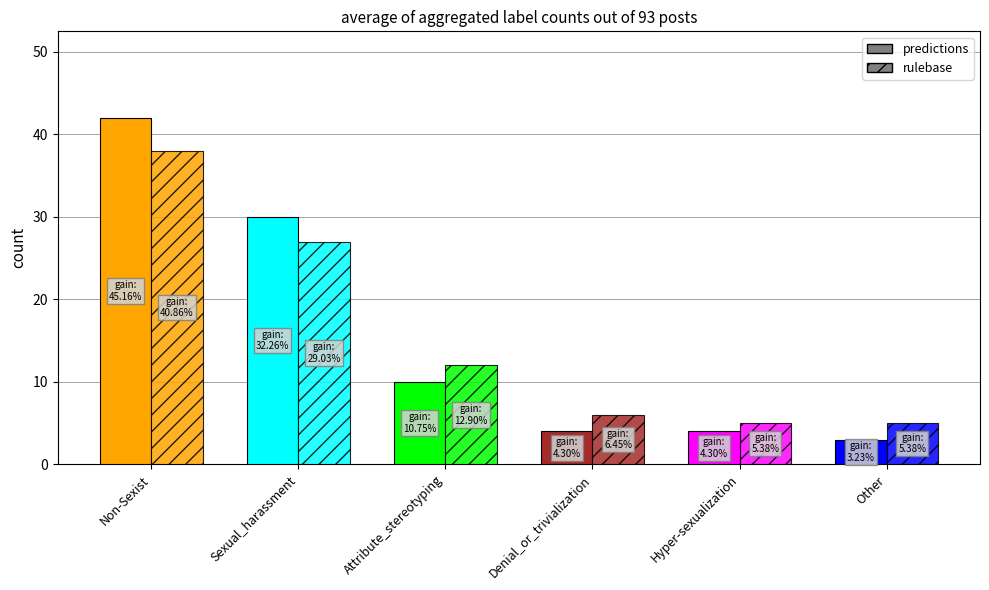

Is the value of predictions at Hyper-sexualization greater than the value of rulebase at Sexual_harassment?

No